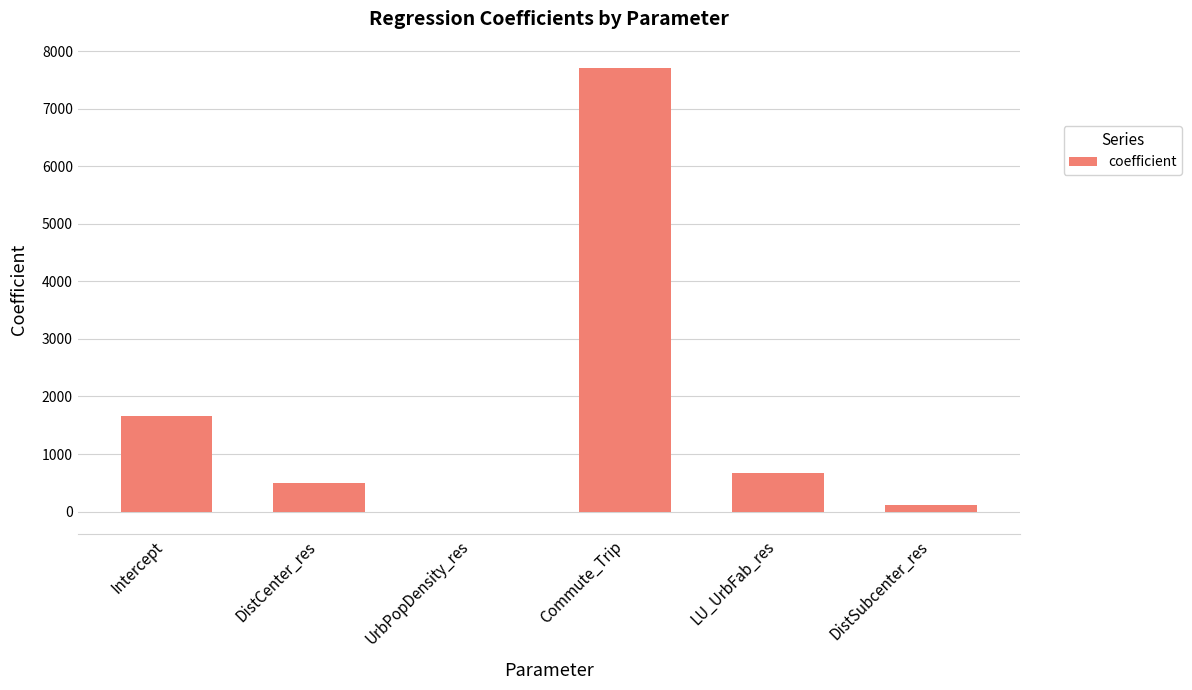

At which label does the data first exceed 677?

Intercept